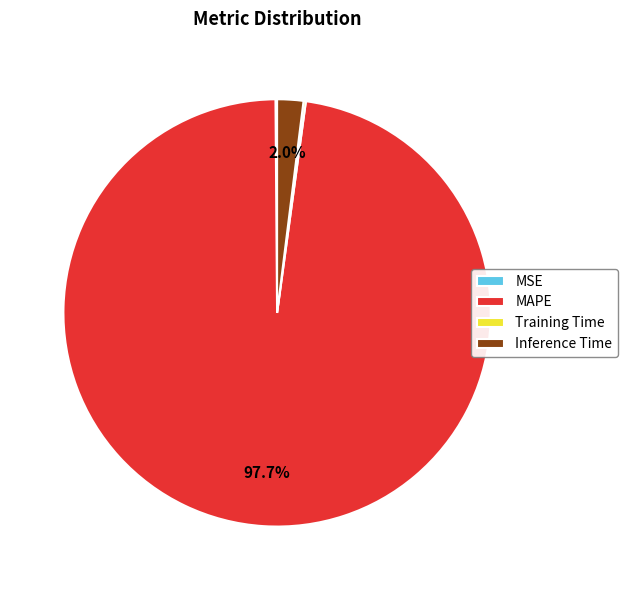

Which slice represents more than half of the pie?

MAPE